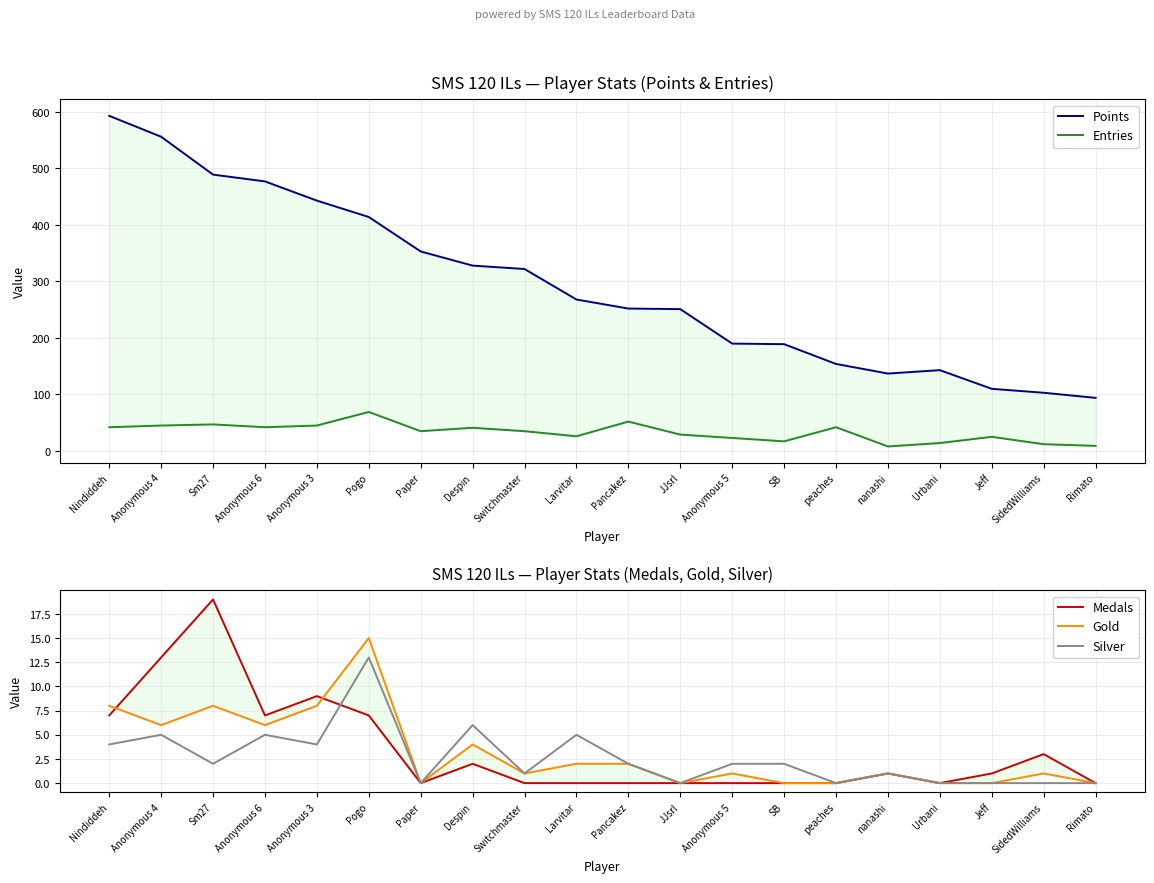

True or false: Medals and Points intersect in this chart.

False